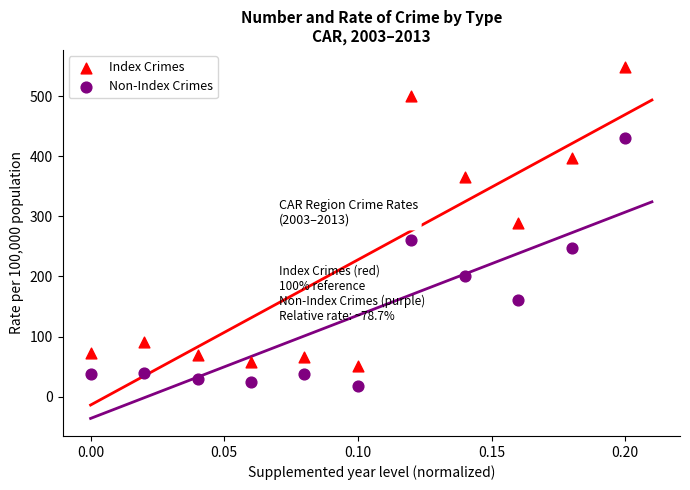

Which series has the widest spread of Y values?

Index Crimes